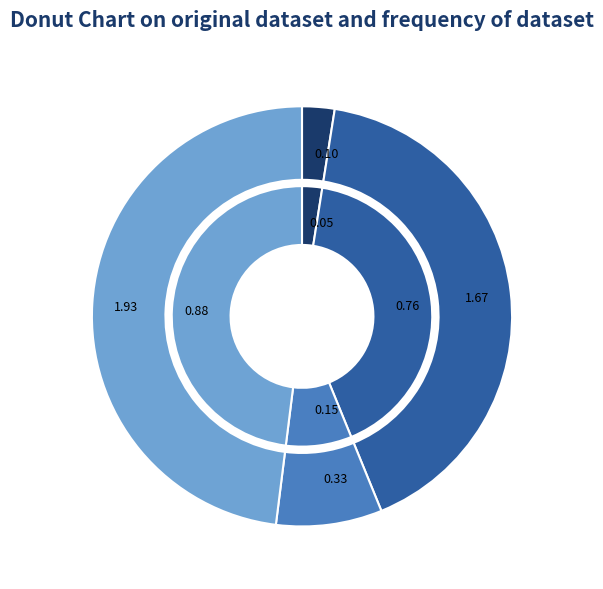

Rank the series by their average value, from highest to lowest.

sCs, ECs